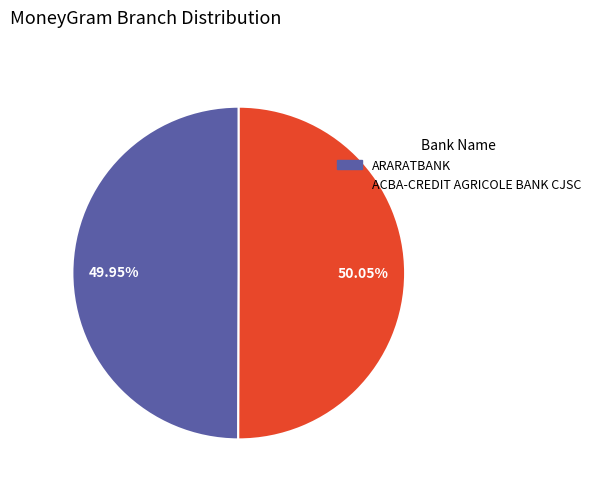

What percentage is the ACBA-CREDIT AGRICOLE BANK CJSC slice, to the nearest percent?

50%